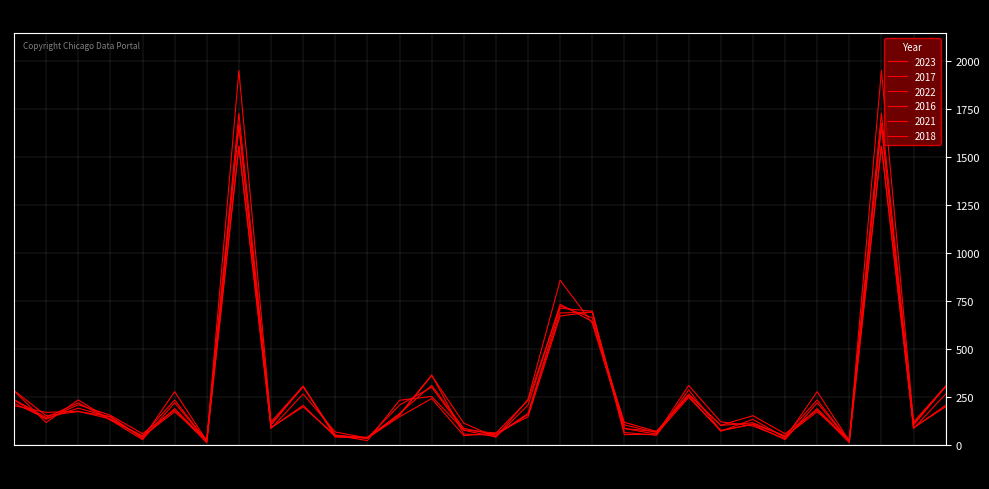

At which label does 2018 first exceed 129?

Albany